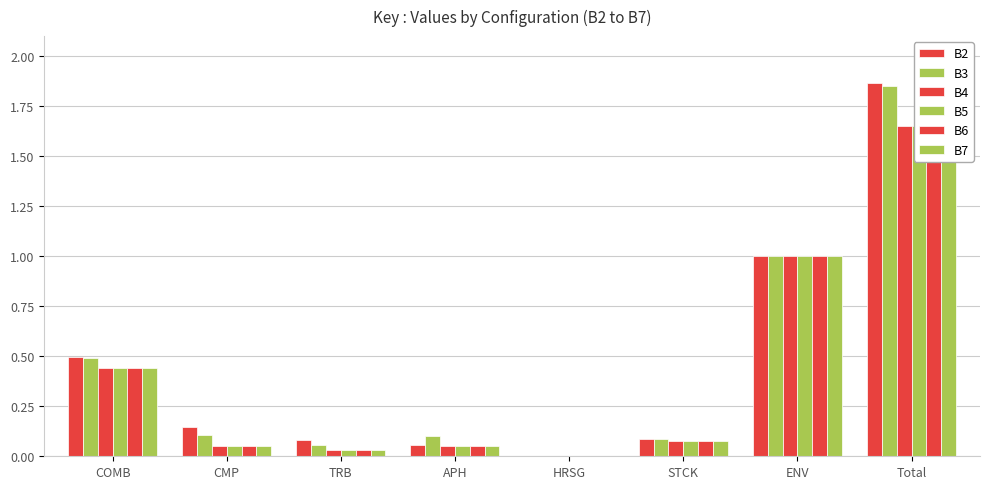

Which category has the lowest value in the B6 series?

HRSG